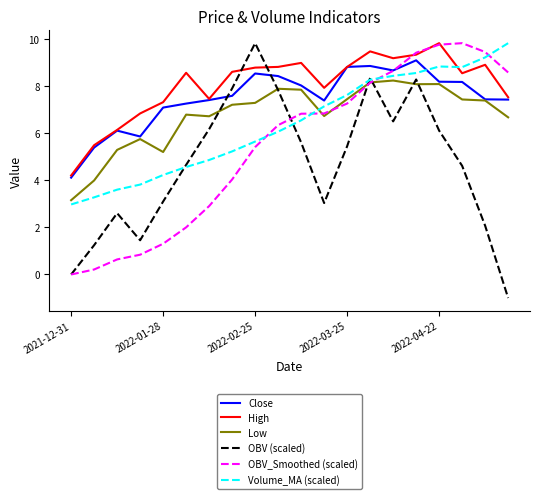

After their last crossing, which series has the higher values: Volume_MA (scaled) or High?

Volume_MA (scaled)